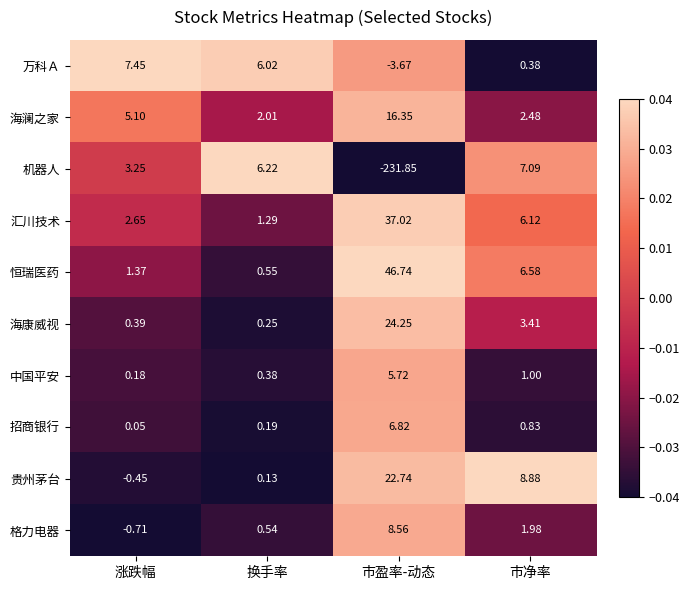

Which category has the highest value in the 海澜之家 series?

市盈率-动态